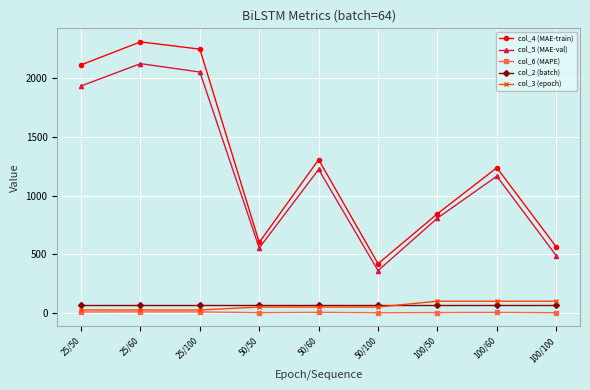

How many data points in col_4 (MAE-train) are above 1238?

5